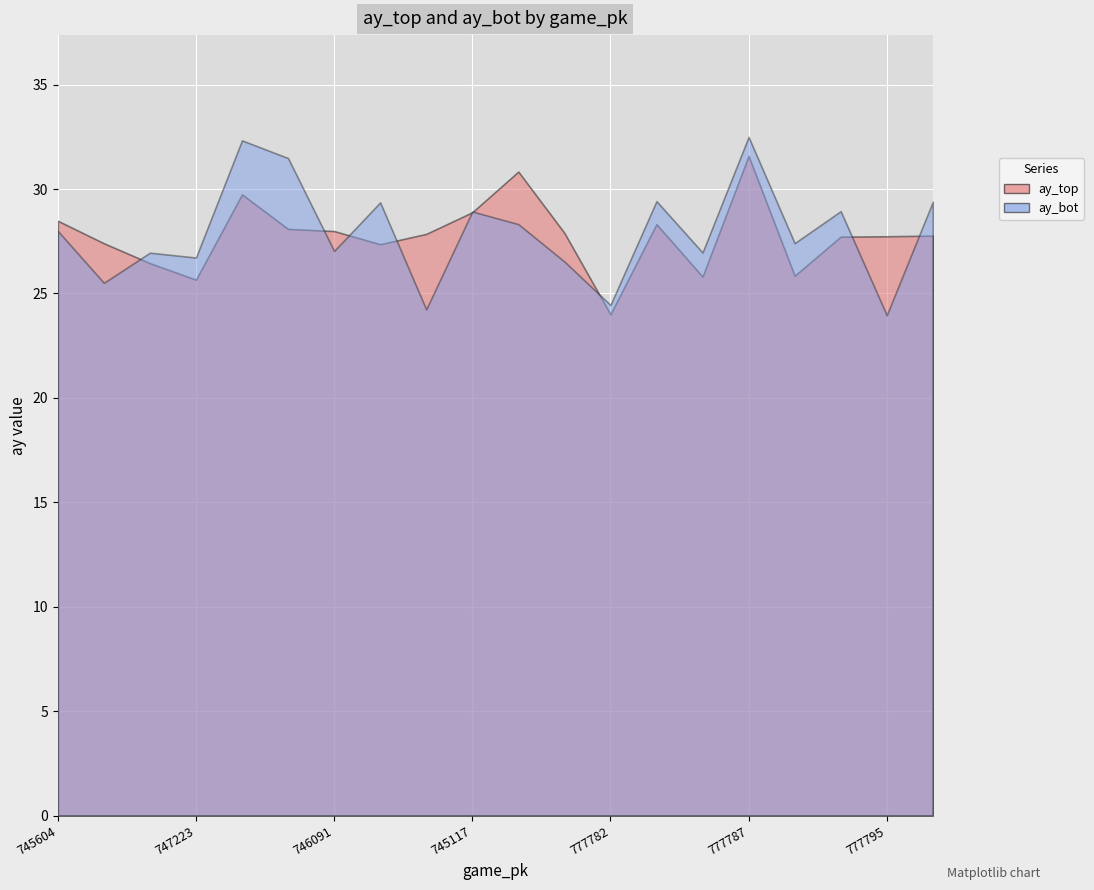

What is the greatest value displayed?

32.5